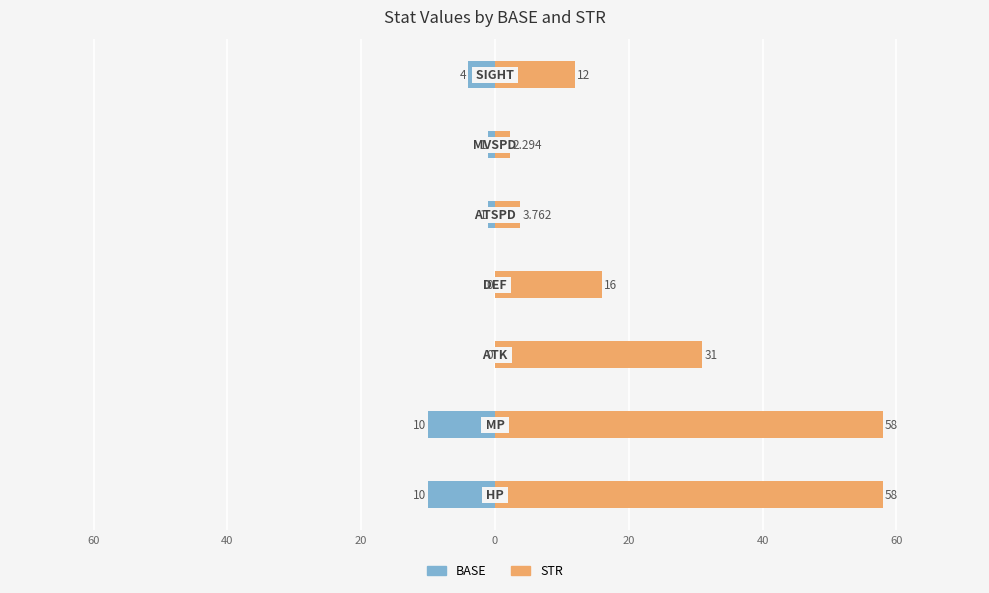

Count the number of data series in this chart.

2